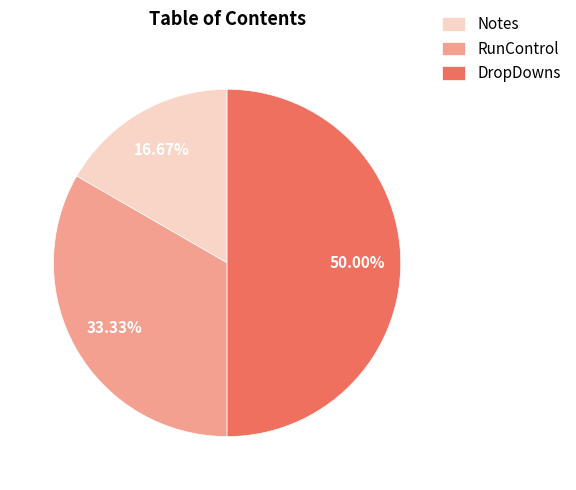

Is it true that Notes is 24% of the pie?

False